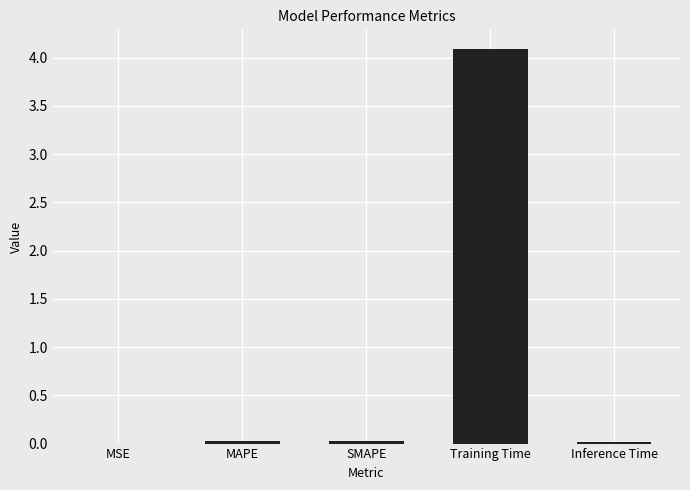

Is it true that the value at Training Time is 4.1?

True